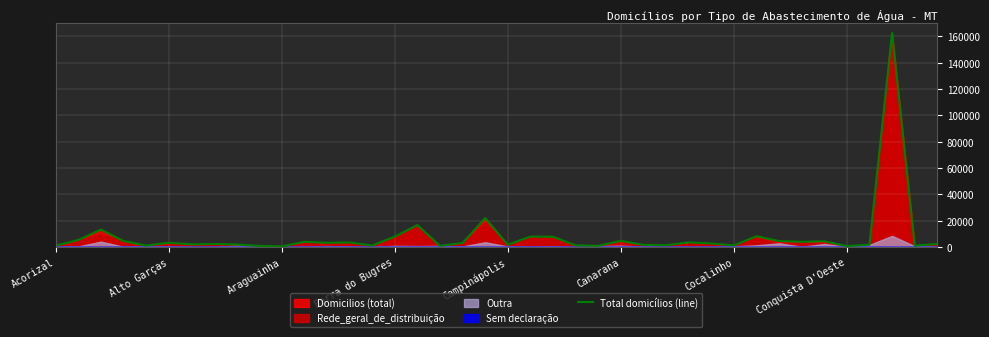

True or false: the data shows 4087 at 29.

False